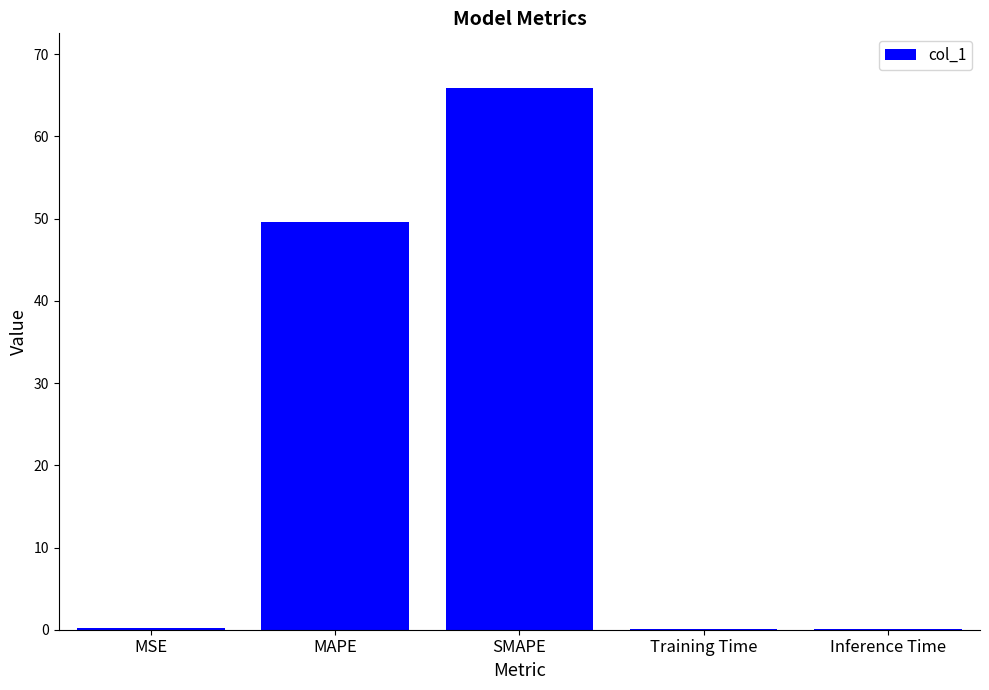

The value at SMAPE is 93.8. True or false?

False